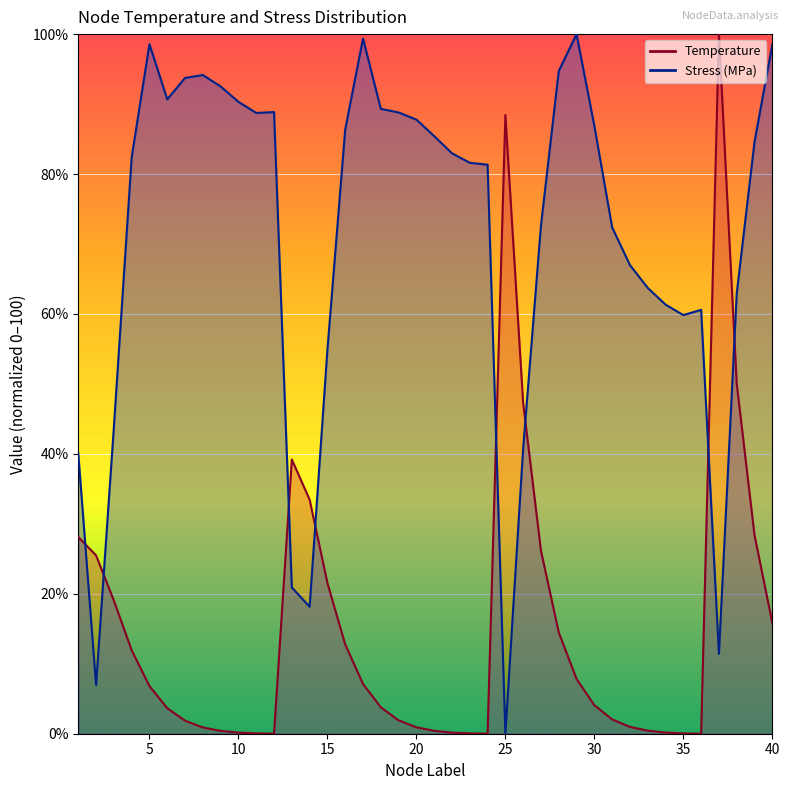

What is the total value across all series at 31?

74.4